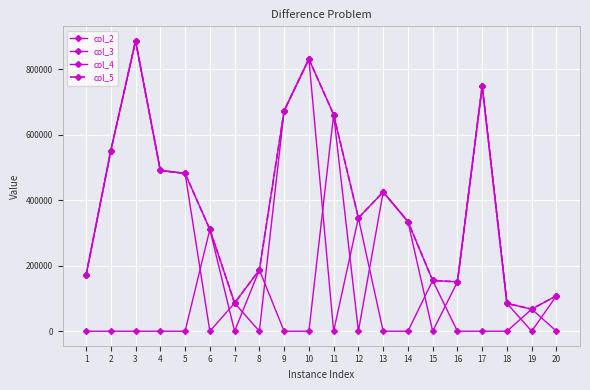

What is the value of the col_2 point at the 8th from the left?

187219